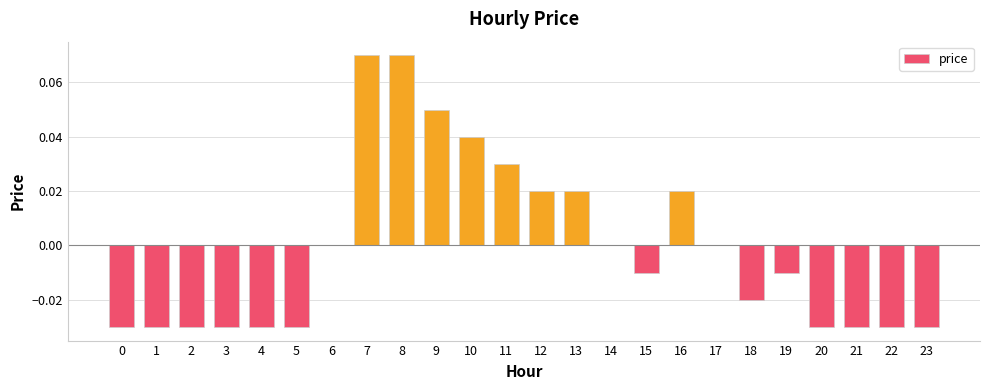

True or false: the data shows 0.0 at 11.

True